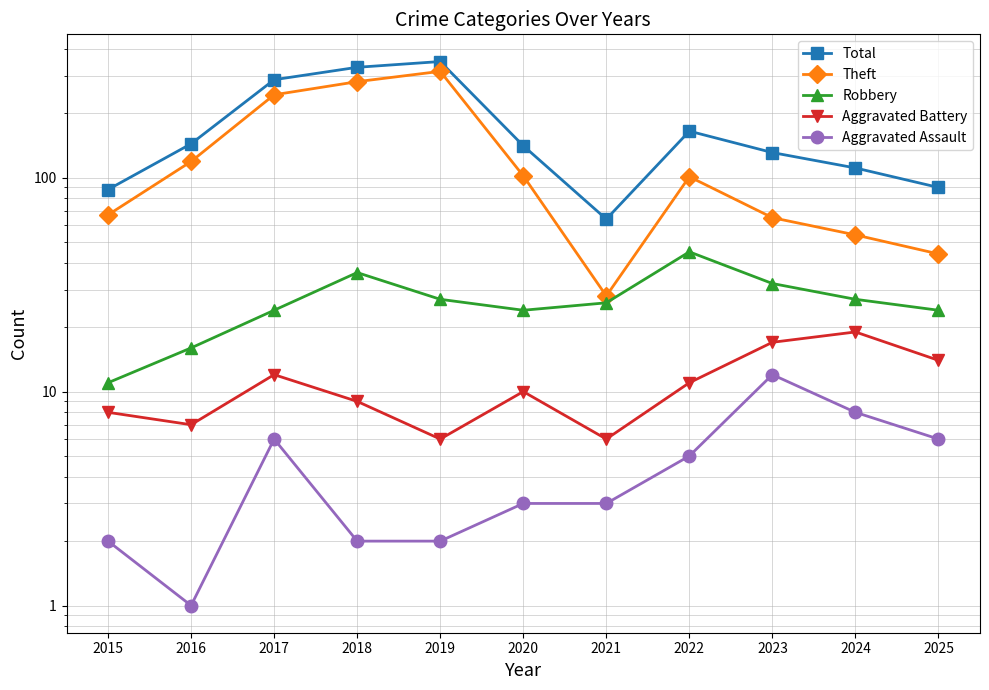

The Aggravated Assault series shows 6 at 2017. True or false?

True